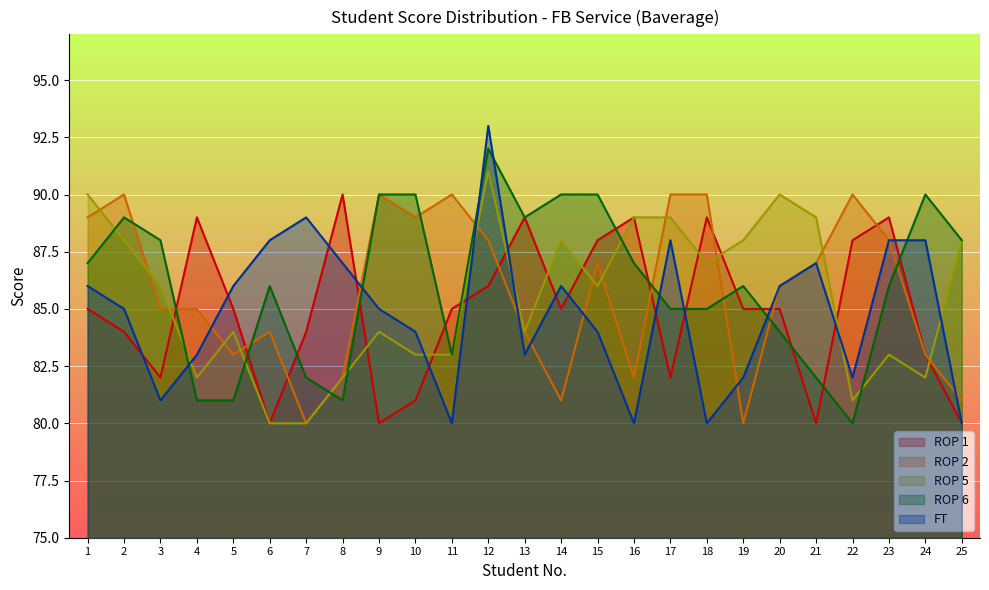

Which label corresponds to the smallest value in the chart?

6